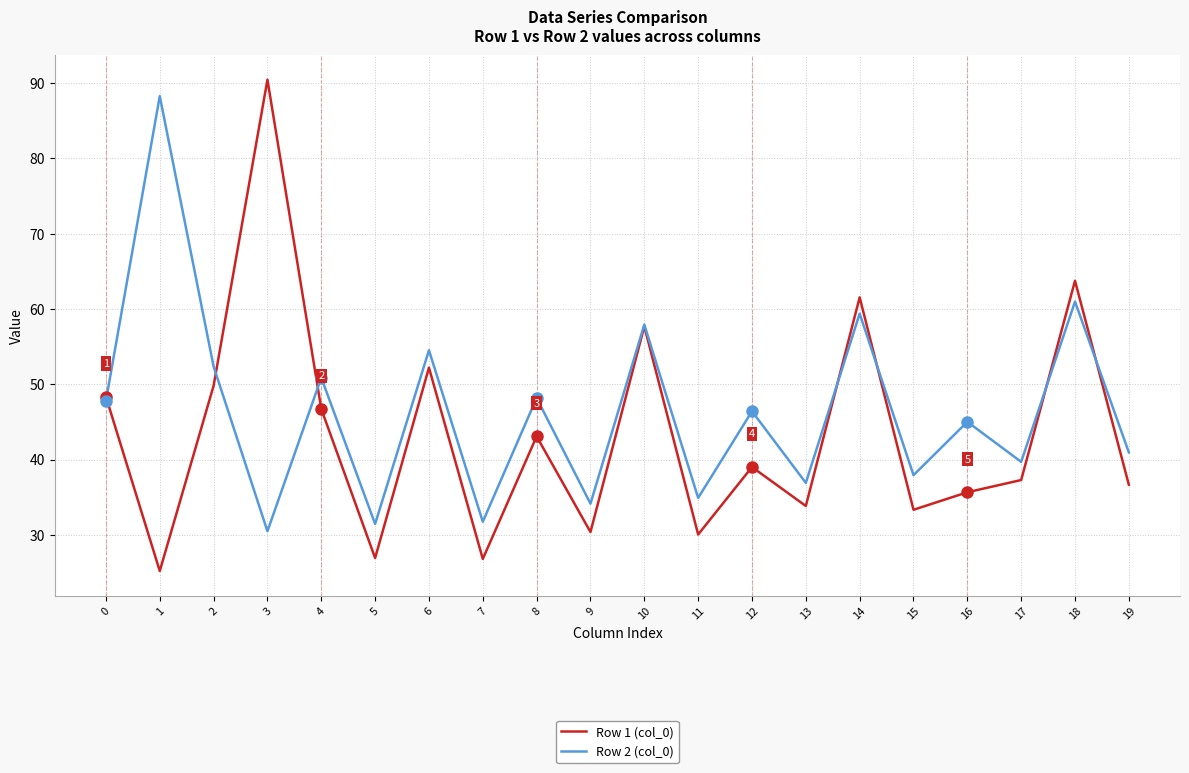

True or false: Row 2 (col_0) and Row 1 (col_0) intersect in this chart.

True